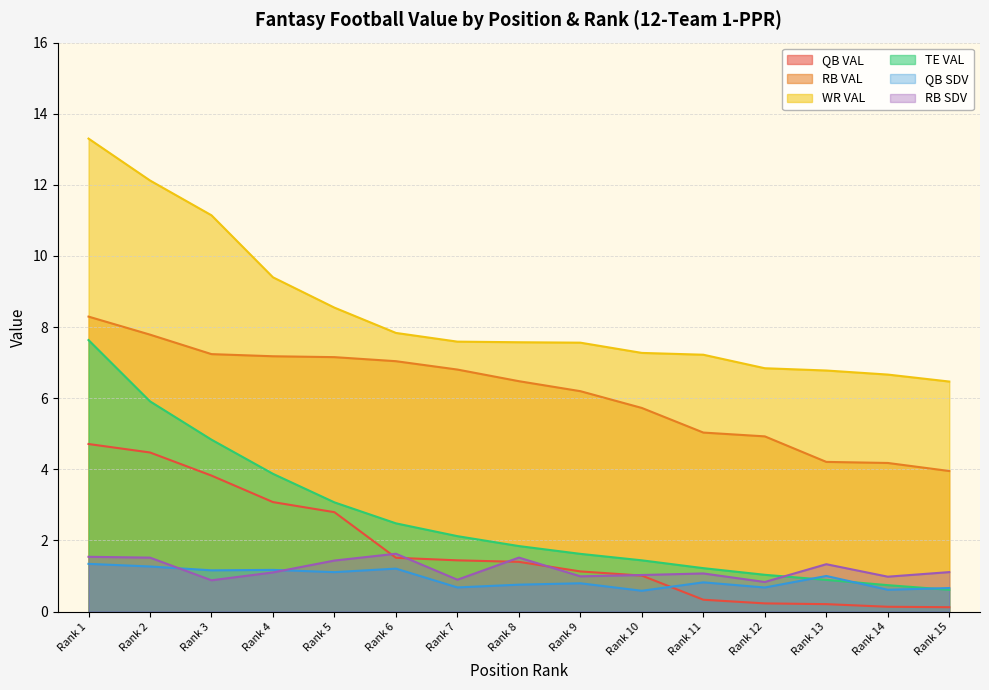

How many times do QB SDV and RB SDV cross each other?

2